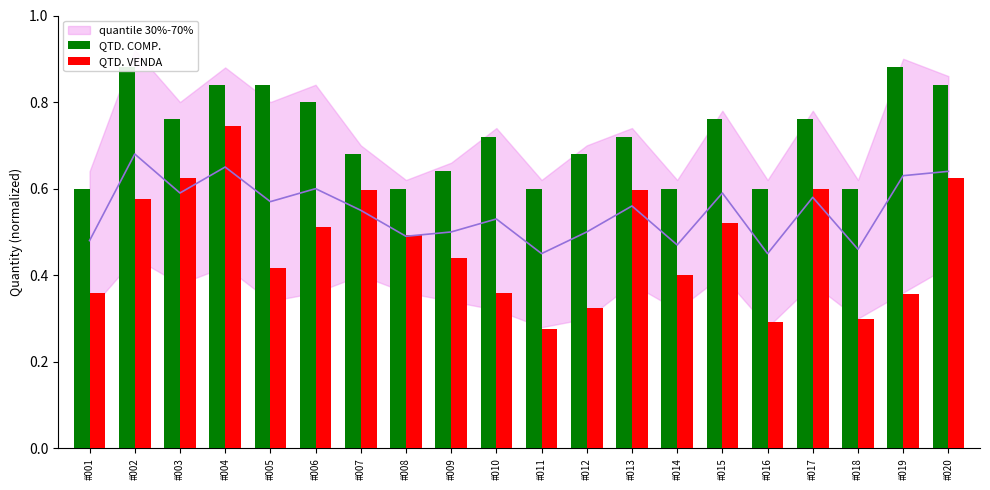

Which has a higher value, #008 or #016?

#008